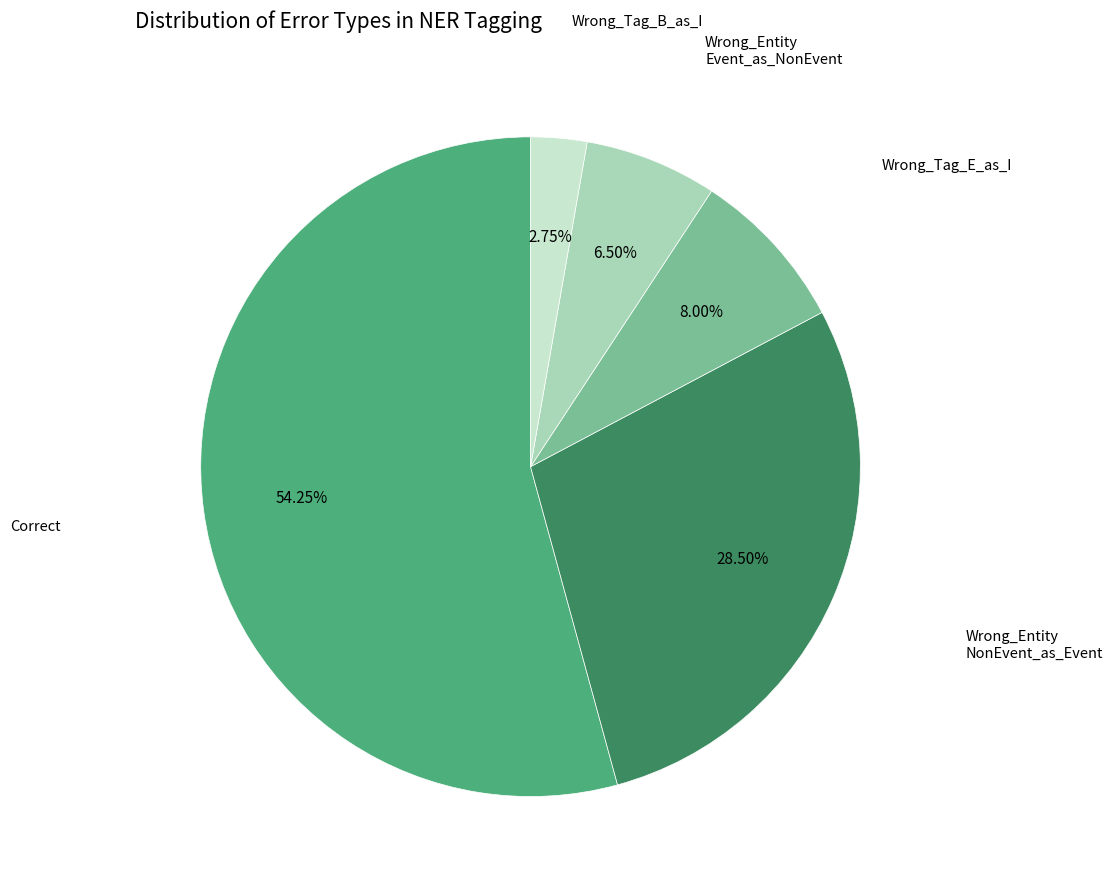

Does any single category account for the majority?

Yes